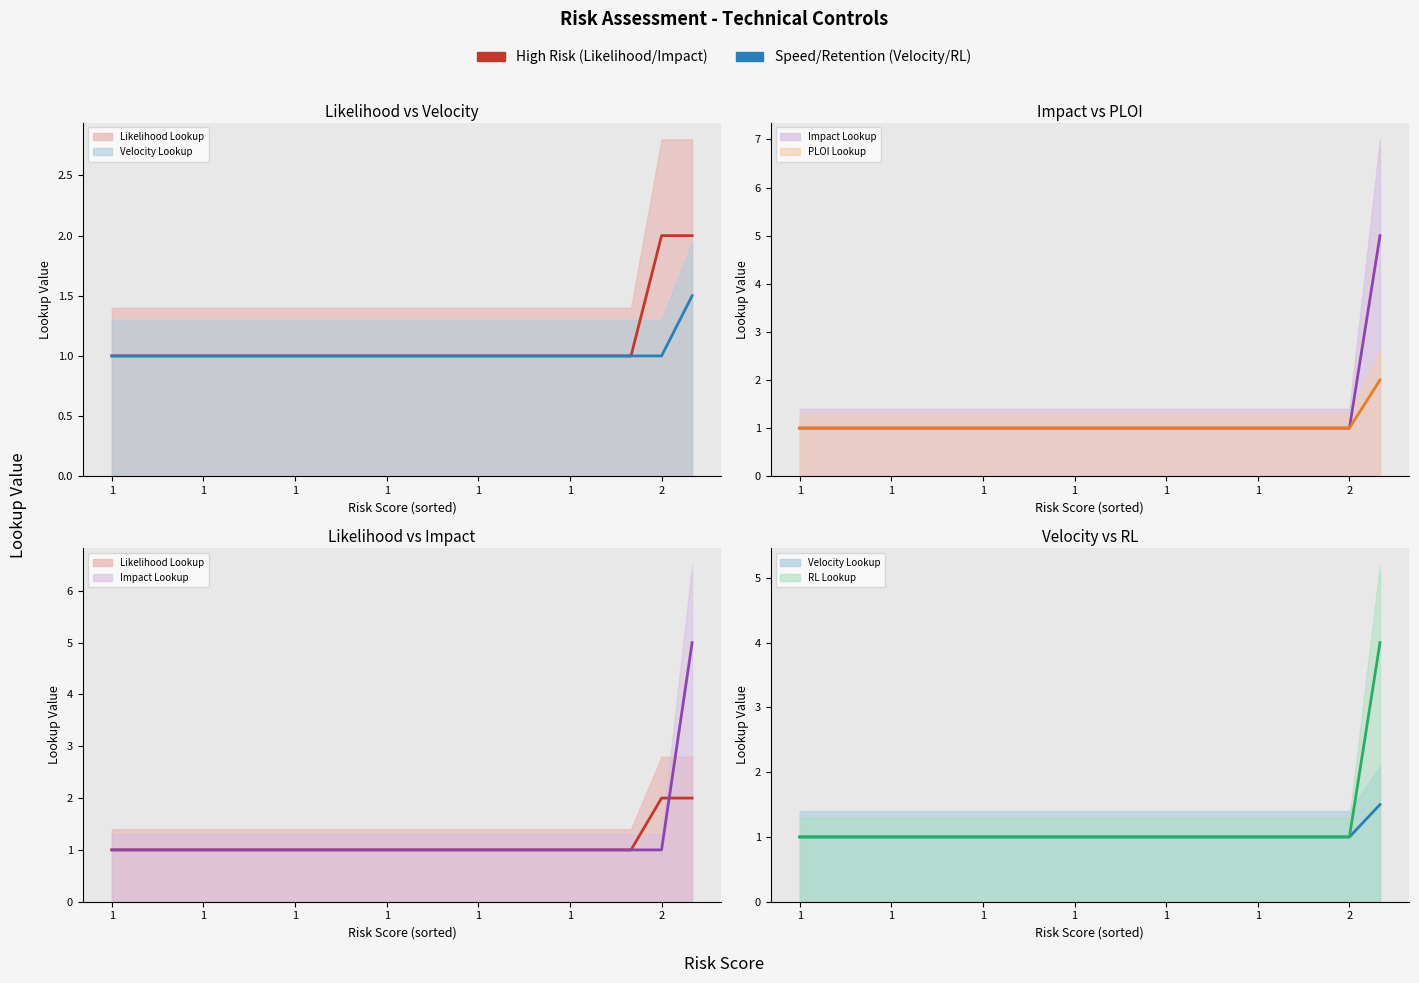

The value of PLOI Lookup at 1 is 1.0. True or false?

True